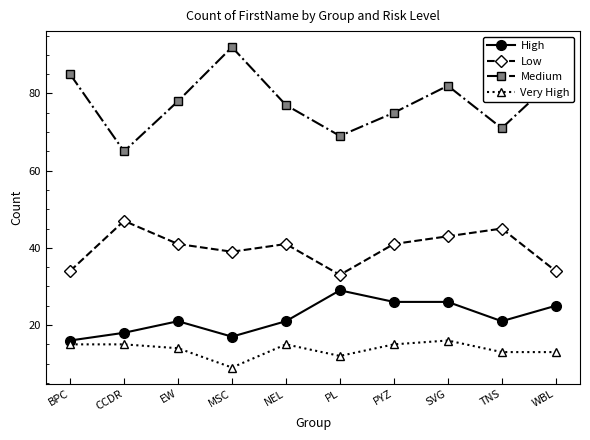

True or false: Very High has a value of 13 at TNS.

True